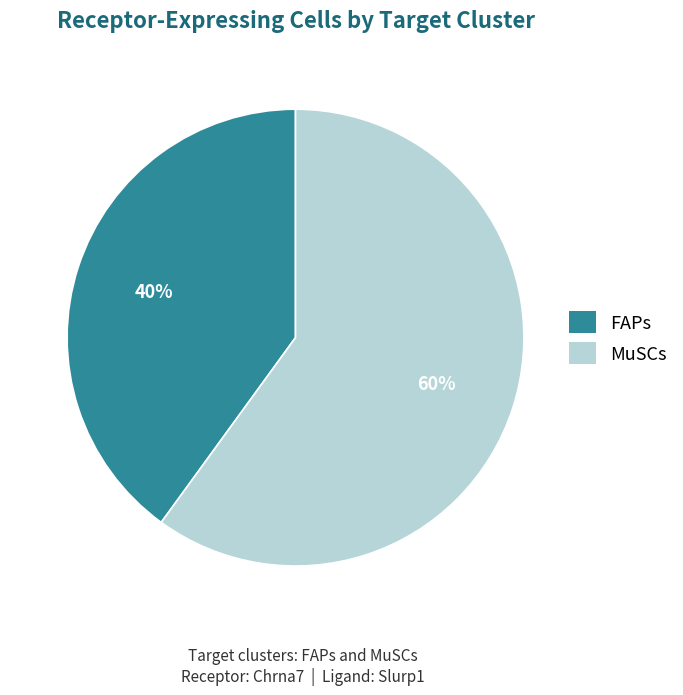

Do FAPs and MuSCs together represent more than half of the pie?

Yes